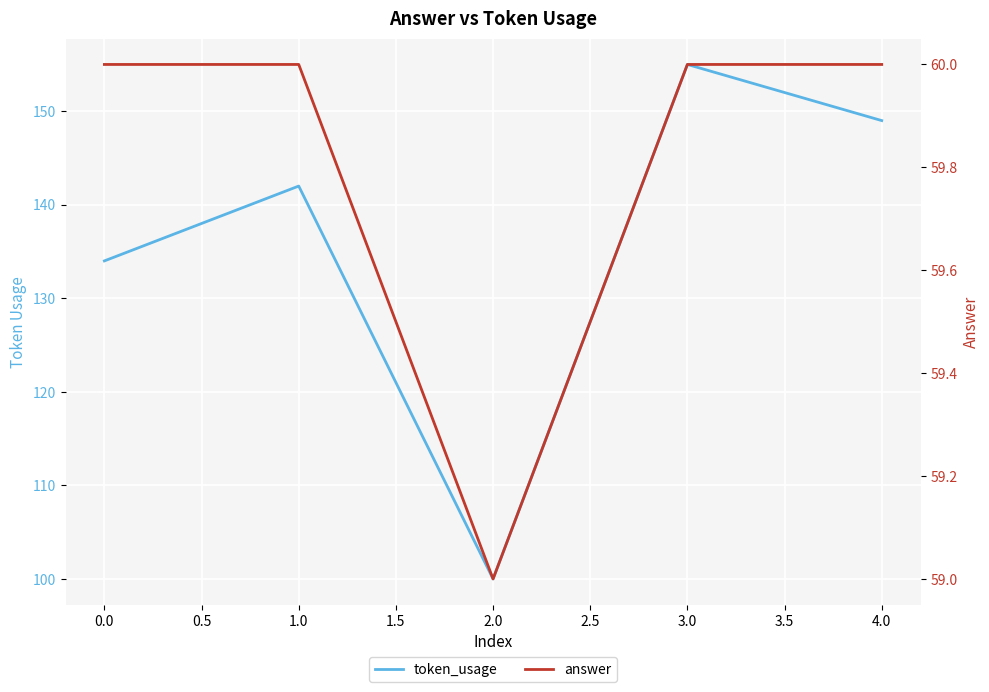

Which series has the widest spread of values?

token_usage